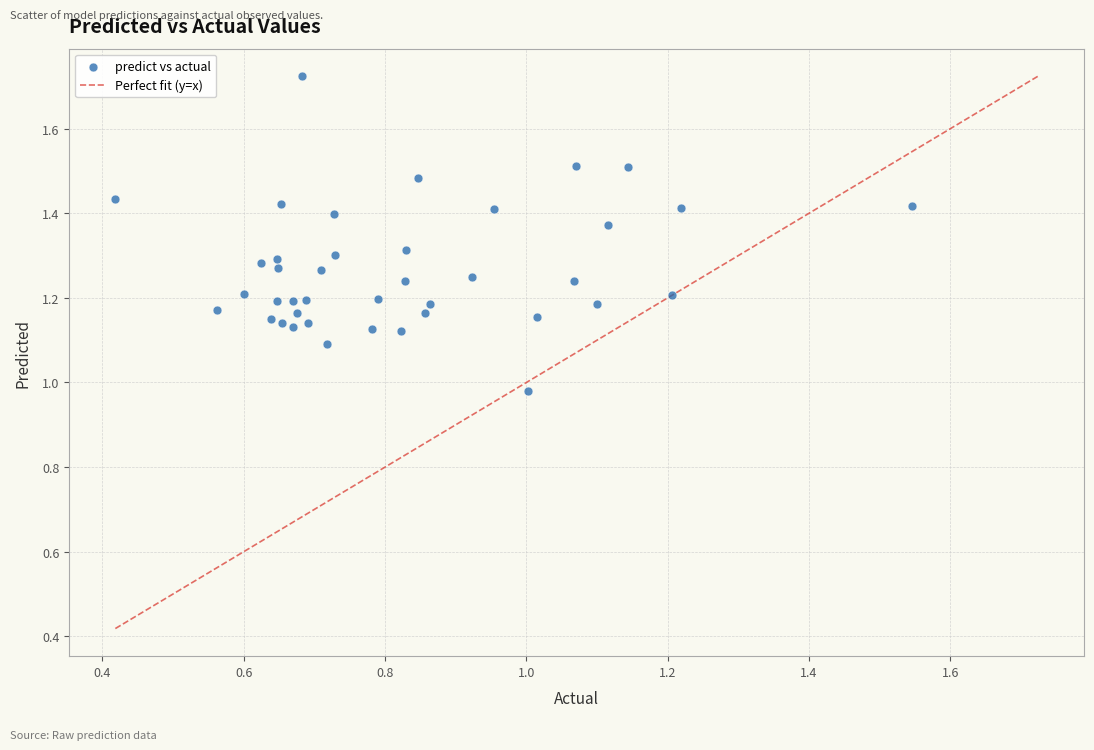

What is the range of Y values (max minus min)?

0.7